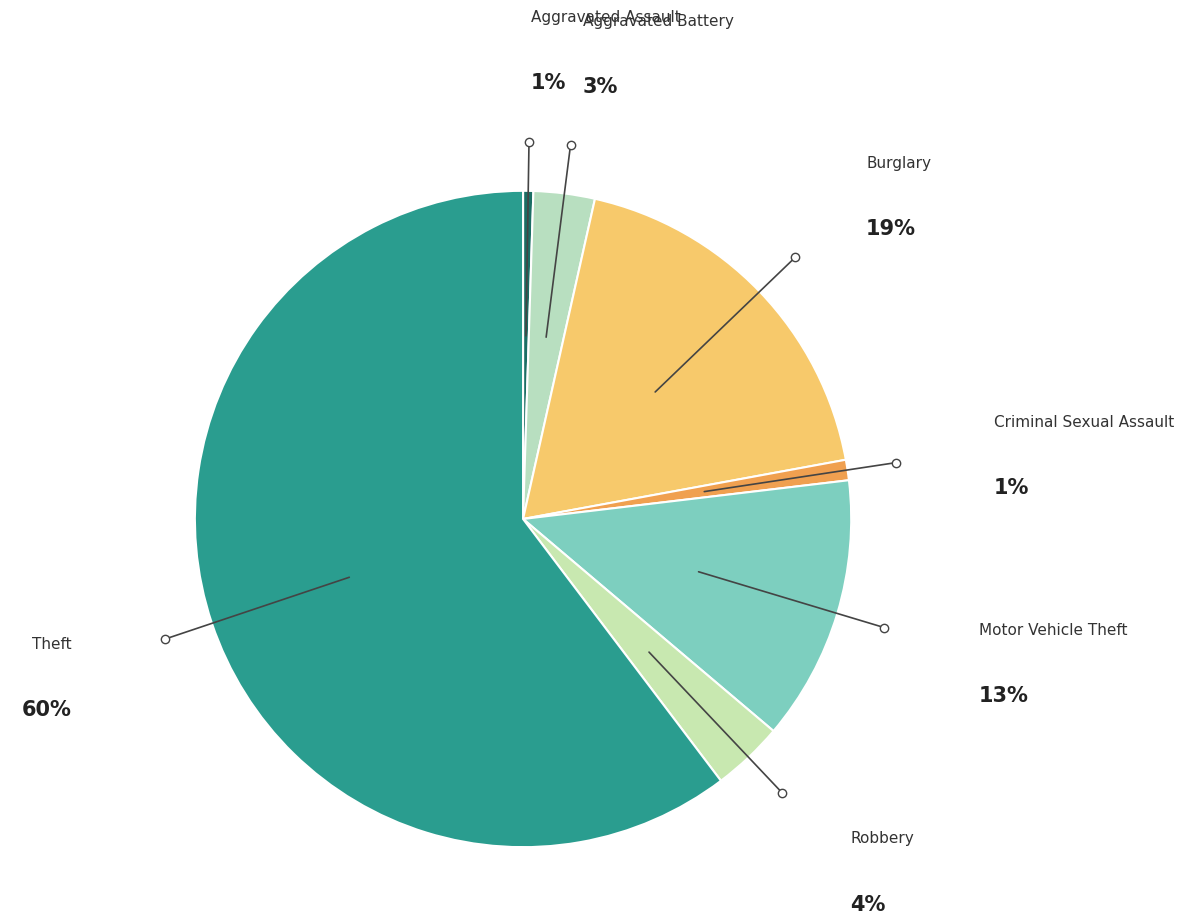

What percentage is the Aggravated Assault slice, to the nearest percent?

1%